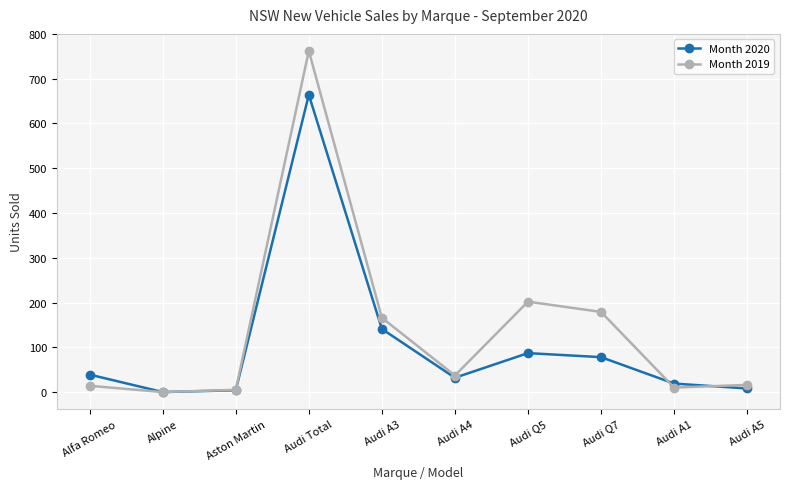

Where is Month 2020 nearest to the value 332?

Audi A3